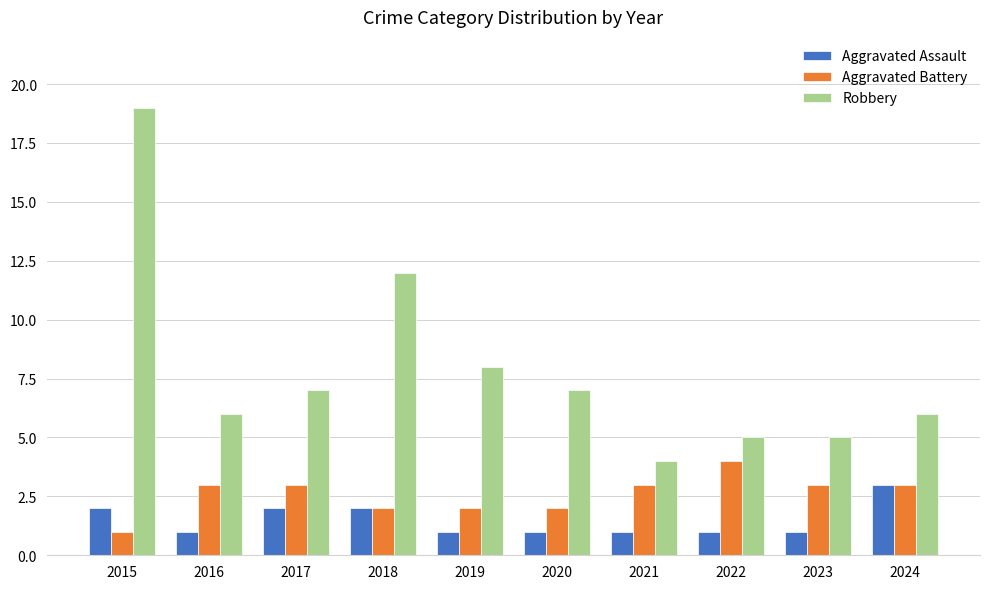

The Robbery series shows 19 at 2015. True or false?

True